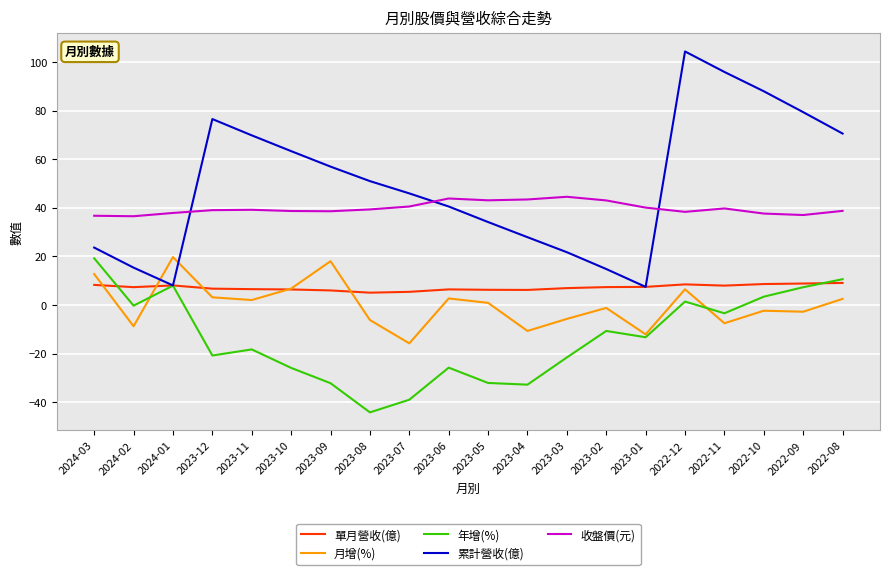

True or false: 收盤價(元) and 單月營收(億) cross at least once.

False